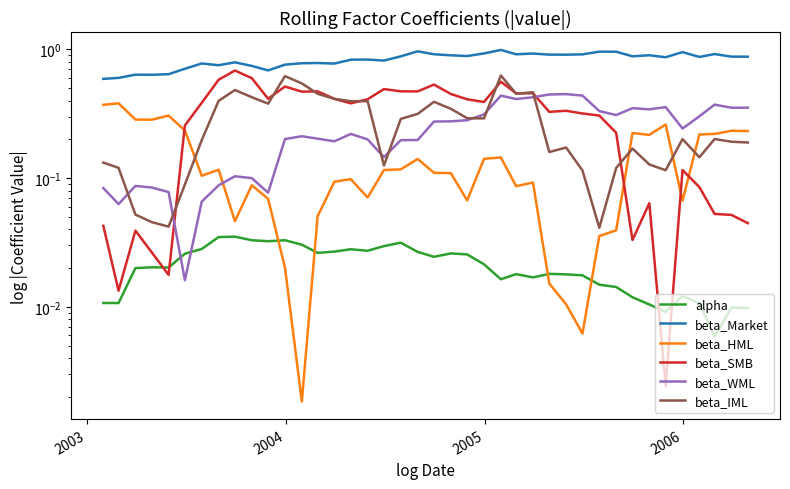

Count the number of data series in this chart.

6